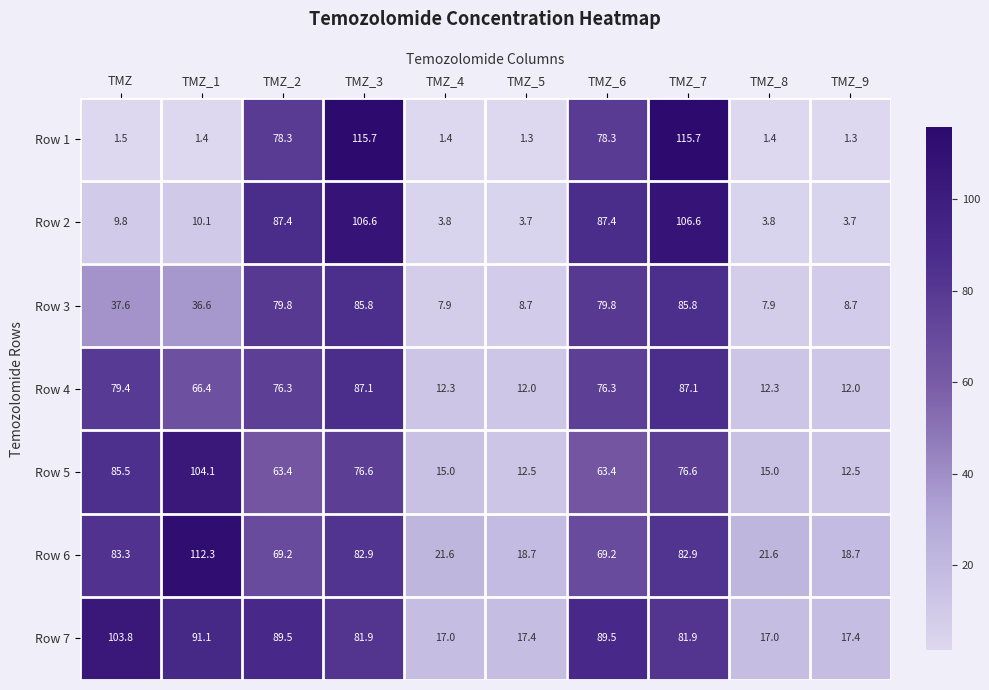

The Row 4 series shows 124.1 at TMZ_7. True or false?

False